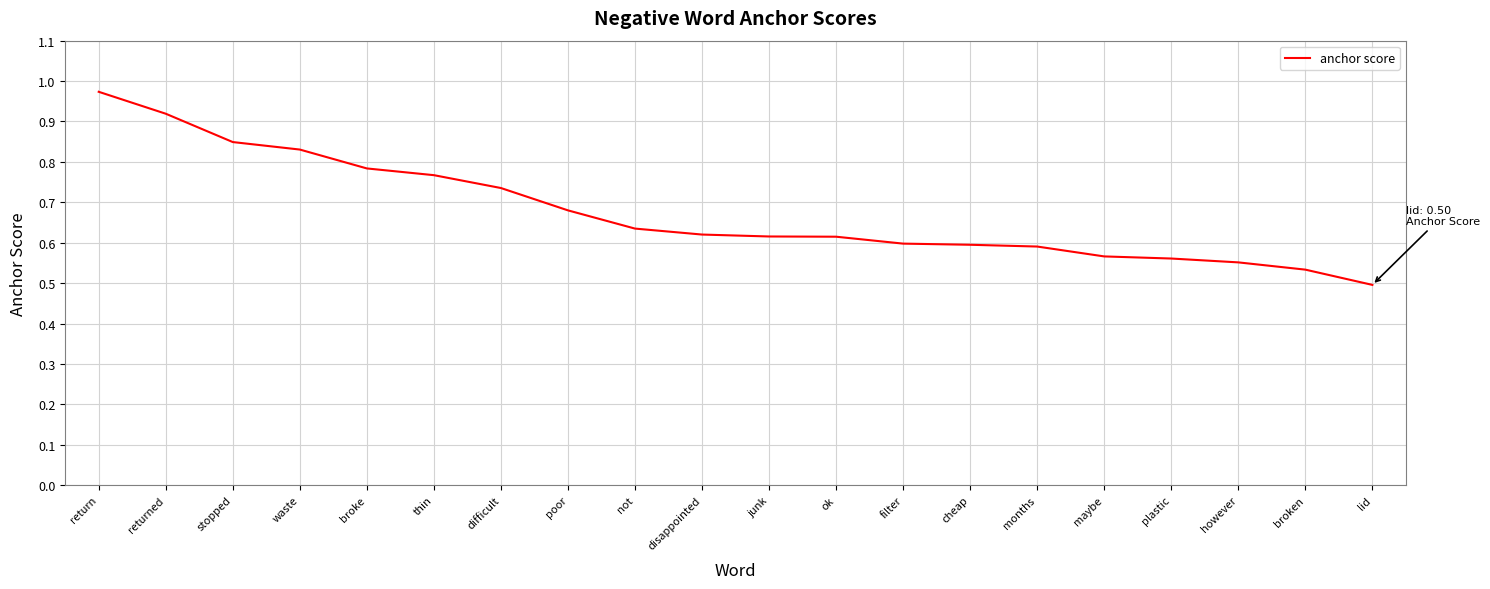

Which has a higher value, difficult or filter?

difficult